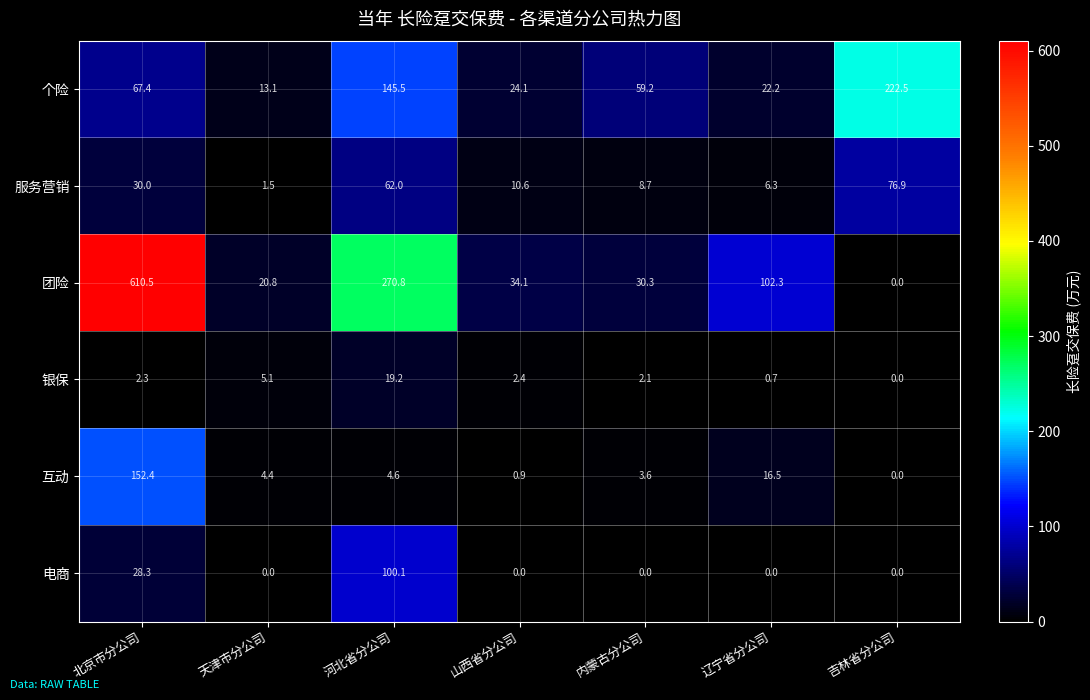

Is the value of 个险 at 吉林省分公司 greater than the value of 互动 at 河北省分公司?

Yes